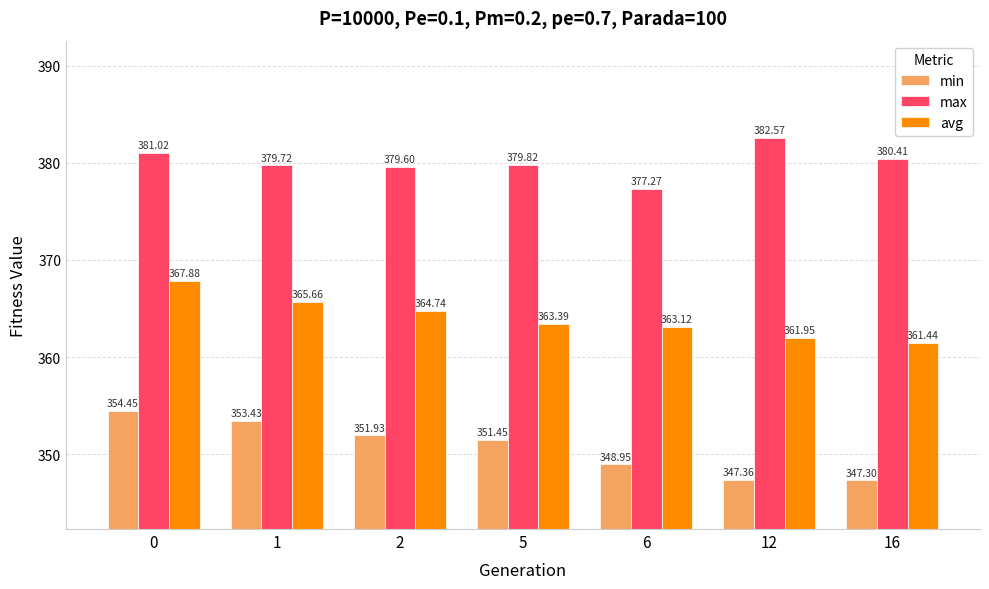

The max series shows 382.6 at 12. True or false?

True